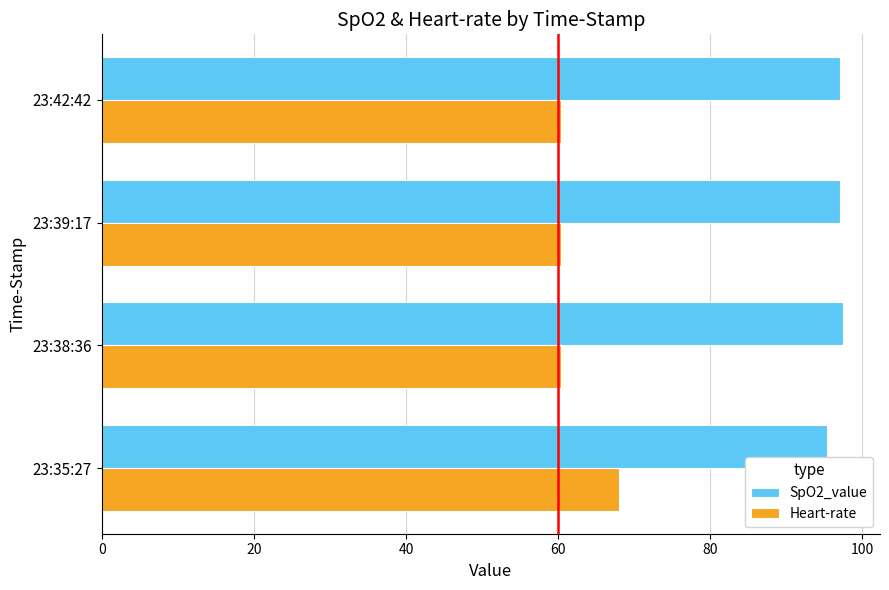

Rank the series by their maximum value, from lowest to highest.

Heart-rate, SpO2_value